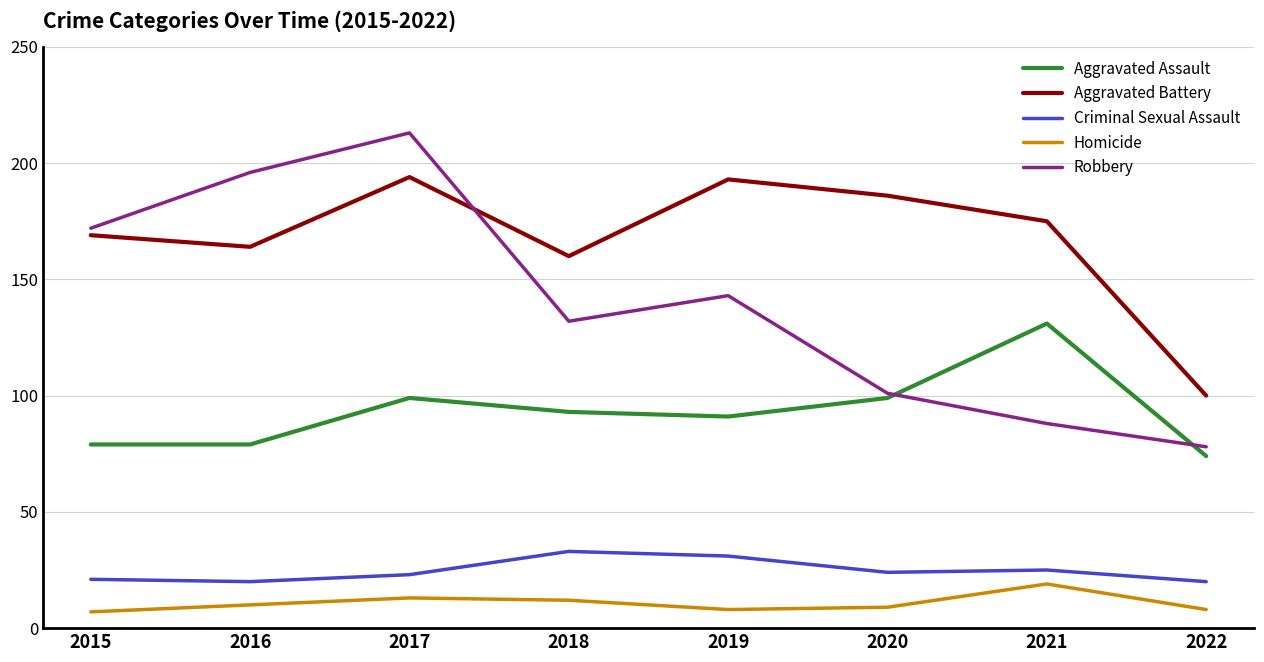

Reading left to right, list all the values displayed in this chart.

Aggravated Assault: 2015=79	2016=79	2017=99	2018=93	2019=91	2020=99	2021=131	2022=74
Aggravated Battery: 2015=169	2016=164	2017=194	2018=160	2019=193	2020=186	2021=175	2022=100
Criminal Sexual Assault: 2015=21	2016=20	2017=23	2018=33	2019=31	2020=24	2021=25	2022=20
Homicide: 2015=7	2016=10	2017=13	2018=12	2019=8	2020=9	2021=19	2022=8
Robbery: 2015=172	2016=196	2017=213	2018=132	2019=143	2020=101	2021=88	2022=78